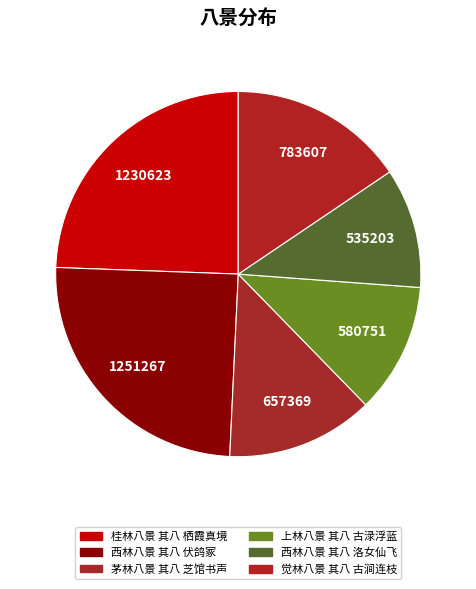

Count the number of slices in the pie.

6